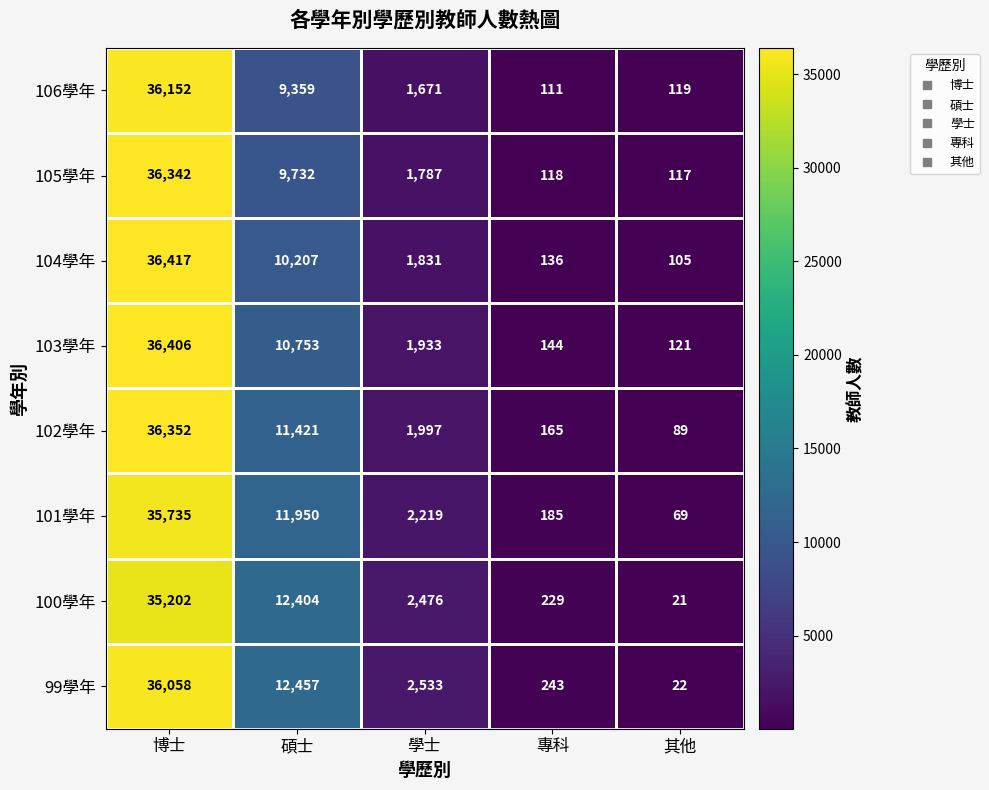

Between 碩士 and 其他, which series saw the biggest shift?

99學年